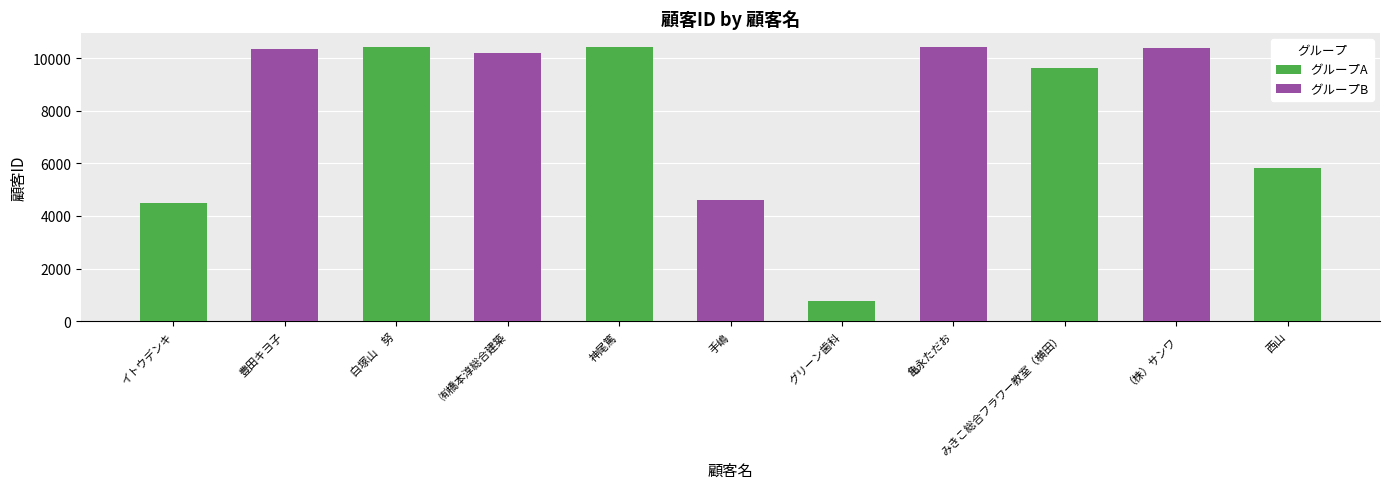

Does the chart contain stacked bars?

No